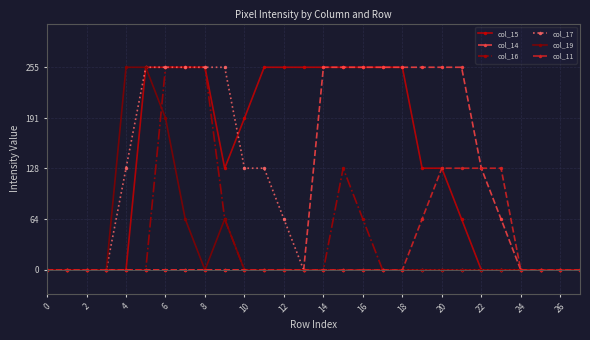

Count the number of categories in the chart.

28